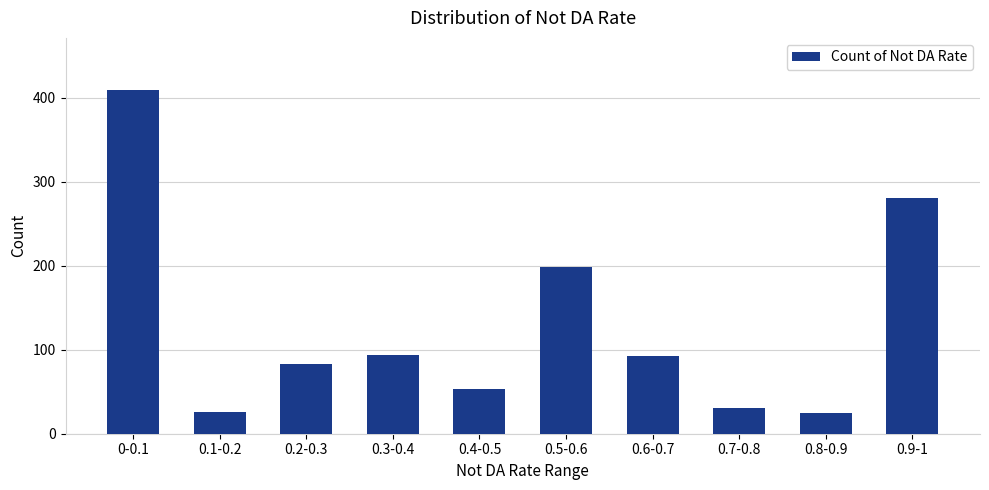

Is it true that the value at 0.4-0.5 is 19?

False